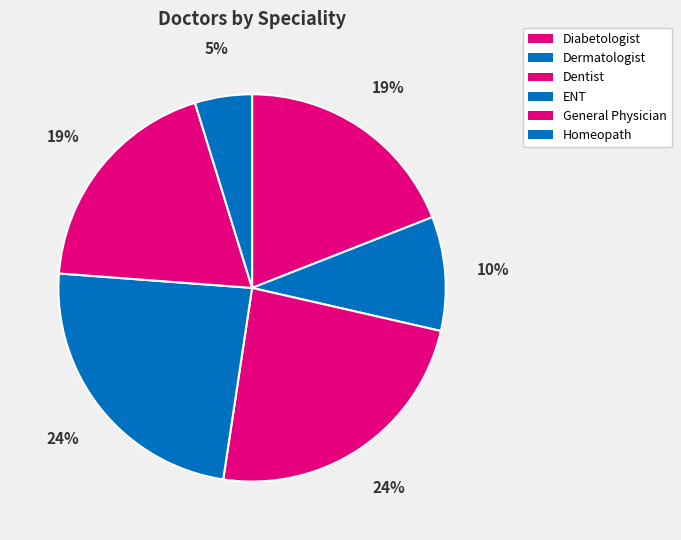

Count the number of slices in the pie.

6